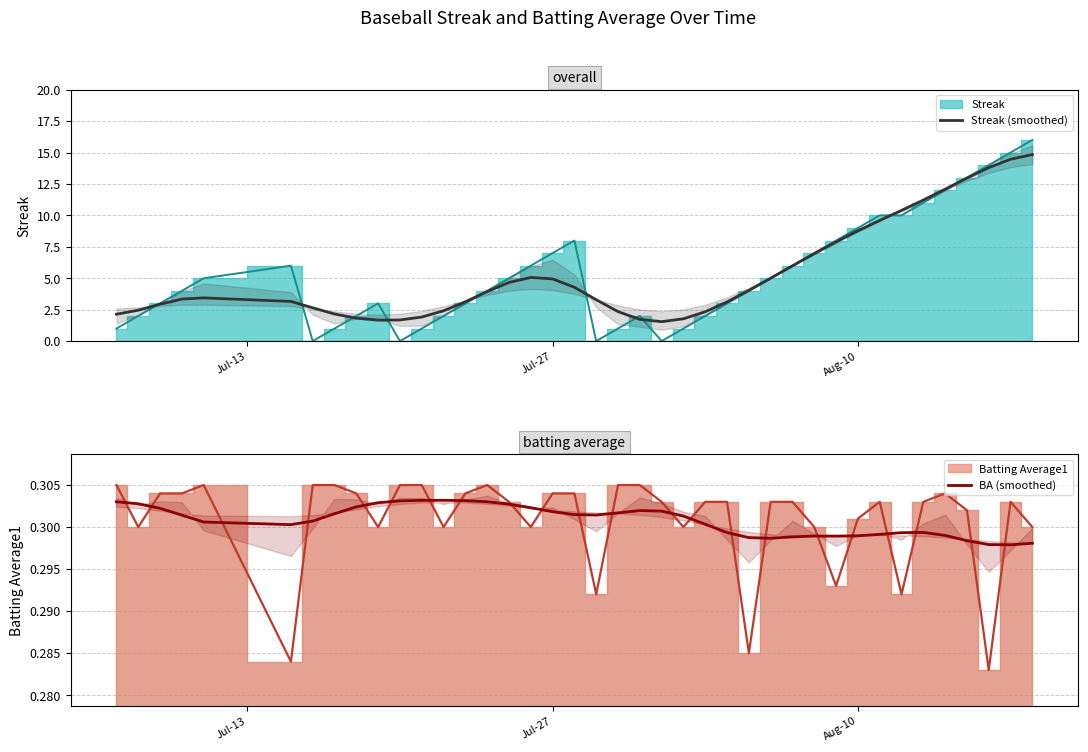

Does the chart have visible grid lines?

Yes